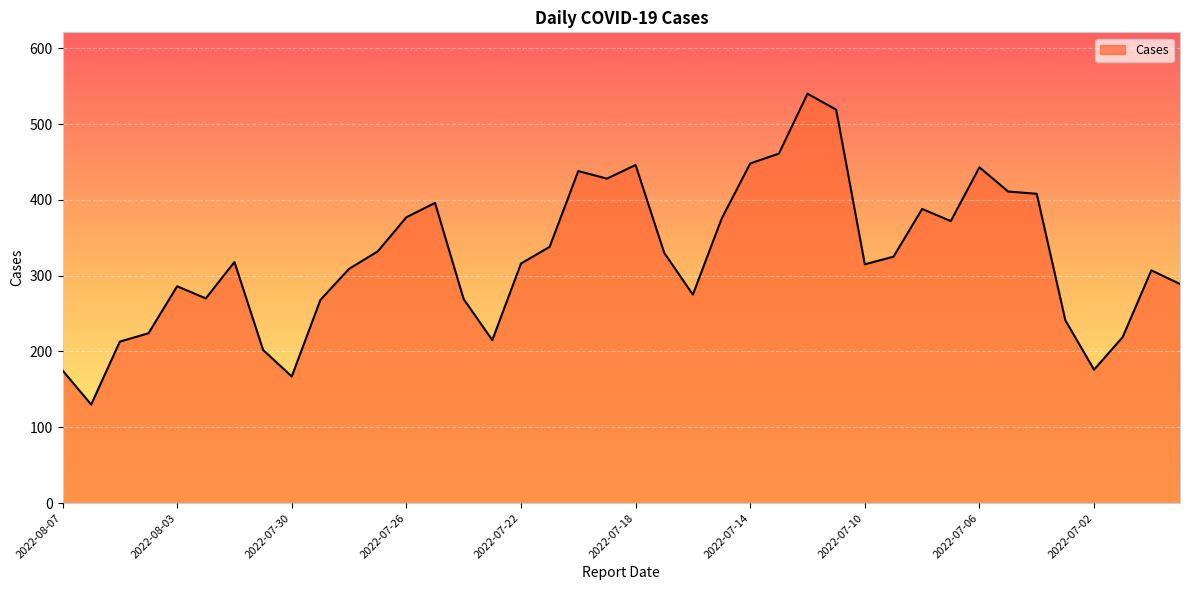

What is the smallest value displayed?

130